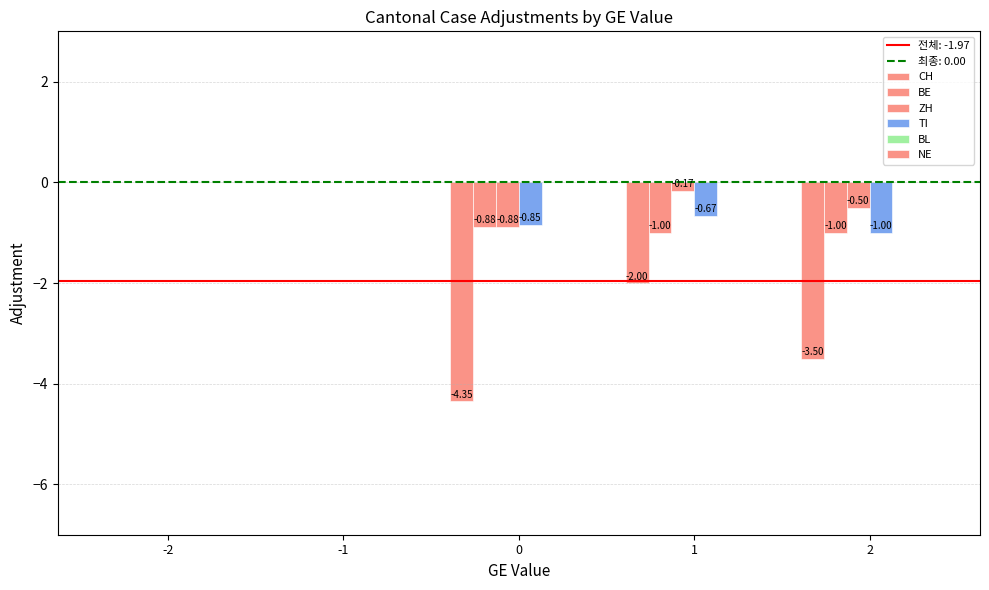

At which category is the sum across all series the highest?

-2